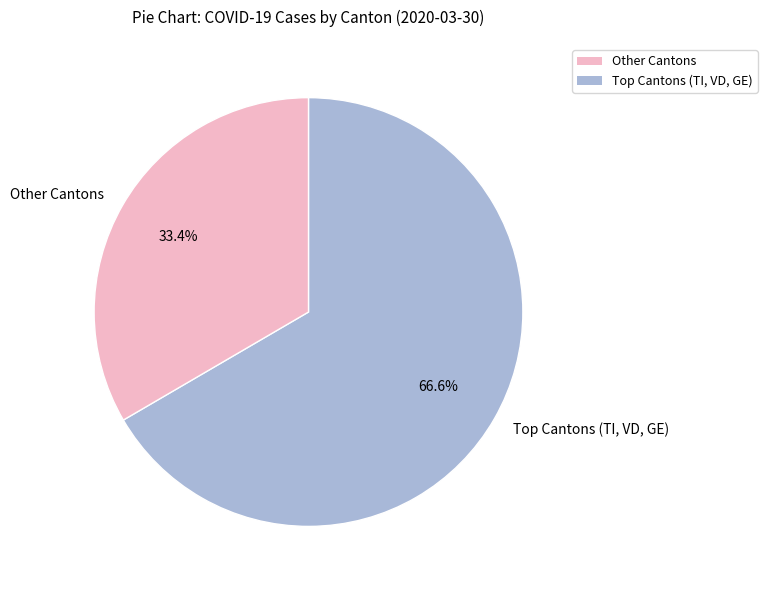

What percentage is NOT represented by Other Cantons?

66.6%